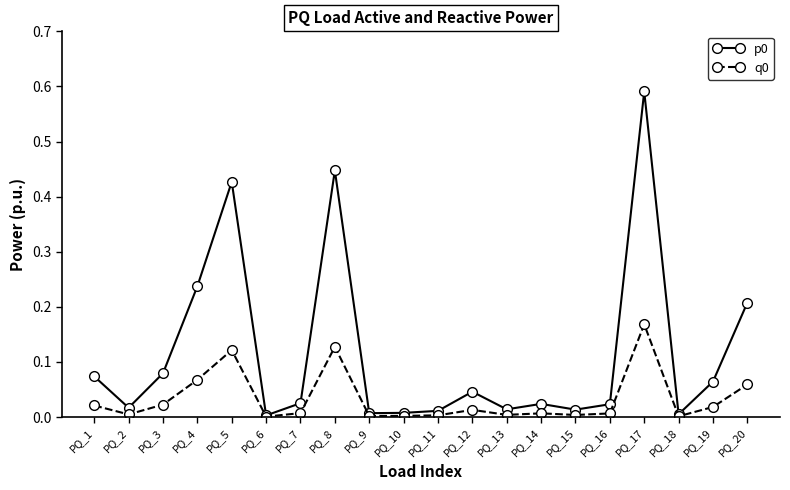

What is the difference between the highest and lowest values at PQ_5?

0.3